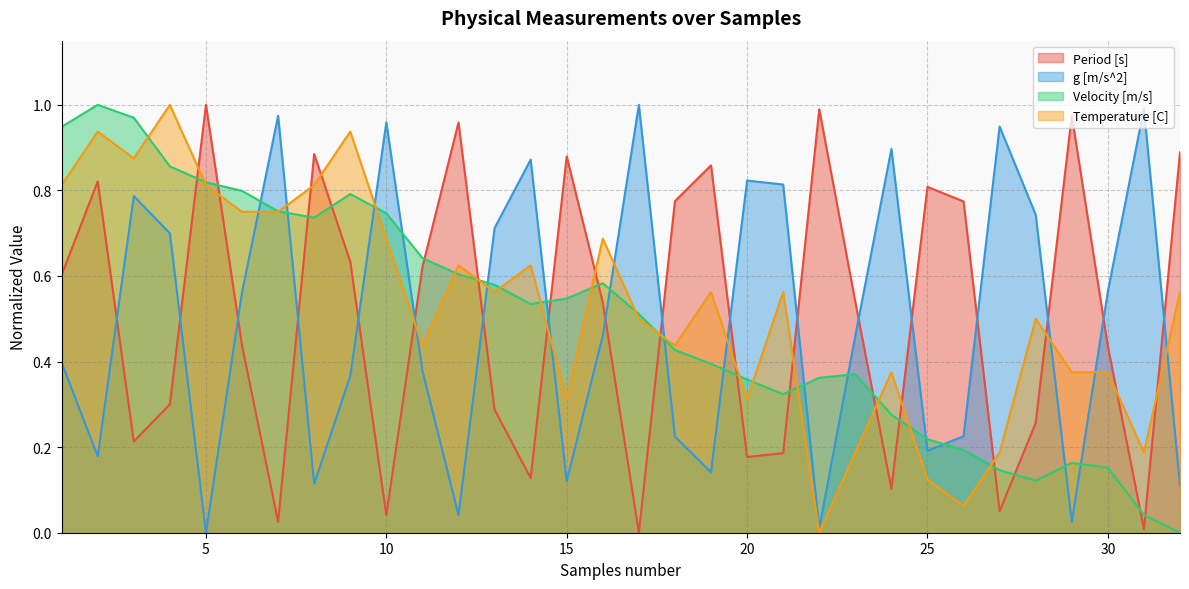

The value of Velocity [m/s] at 13 is 0.2. True or false?

False